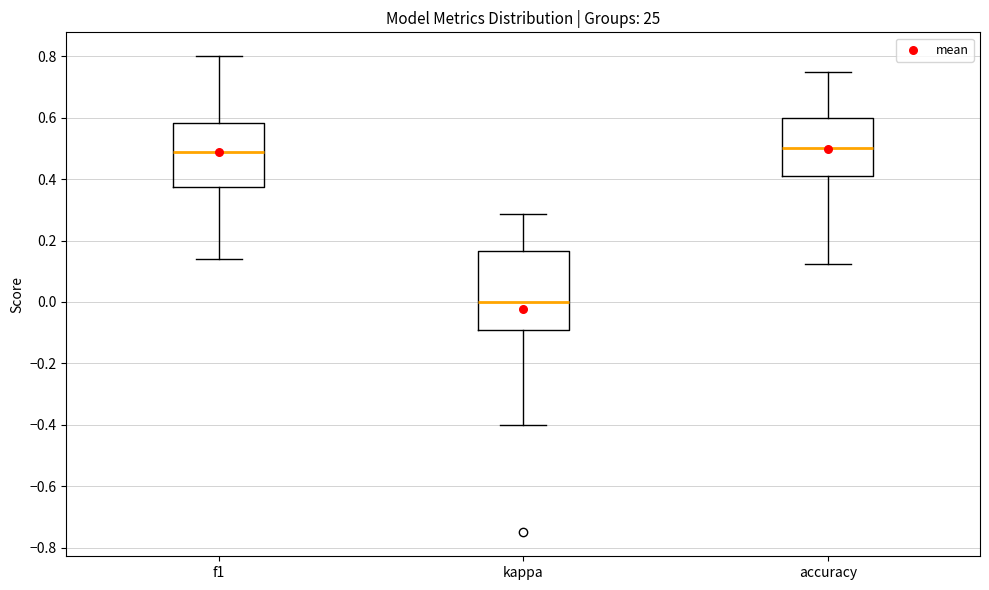

Reading left to right, transcribe this box plot: for each box, give where its median line is, the range the box spans, and where its two whiskers end, as read against the y-axis. The values are not printed on the chart, so give them approximately, as read against the axis.

f1: median 0.48, box 0.38 to 0.58, whiskers 0.14 to 0.80
kappa: median 0.00, box -0.10 to 0.16, whiskers -0.40 to 0.28
accuracy: median 0.50, box 0.40 to 0.60, whiskers 0.12 to 0.76